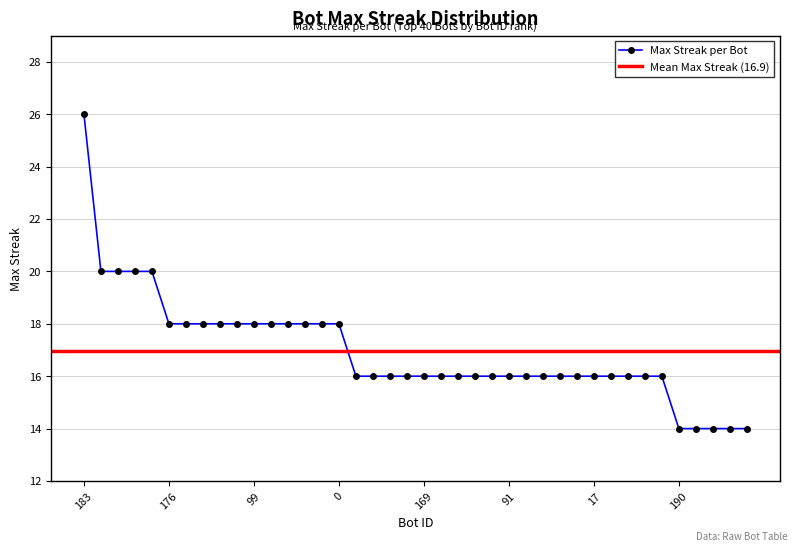

Reading left to right, transcribe all the data shown in this chart.

183=26	197=20	115=20	109=20	83=20	176=18	142=18	136=18	134=18	104=18	99=18	74=18	24=18	2=18	1=18	0=18	200=16	199=16	191=16	172=16	169=16	151=16	138=16	128=16	100=16	91=16	68=16	61=16	60=16	23=16	17=16	16=16	11=16	10=16	4=16	190=14	185=14	178=14	173=14	163=14